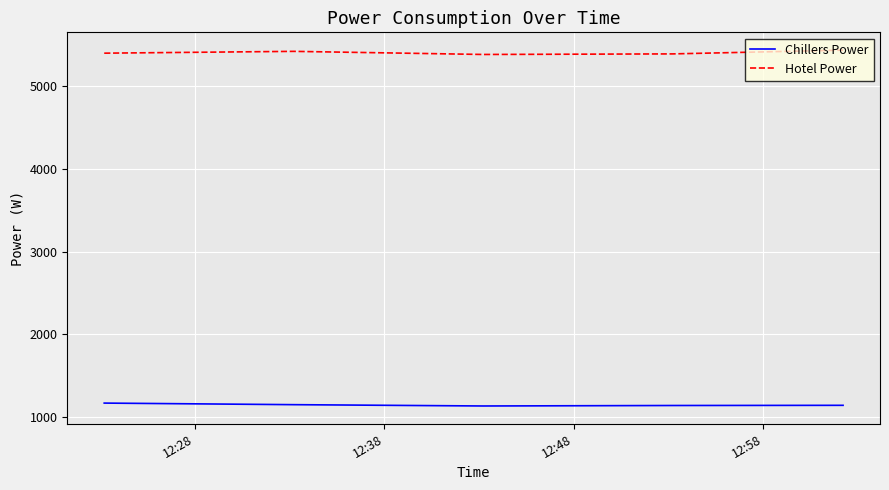

List the series in order of their overall mean, highest first.

Hotel Power, Chillers Power